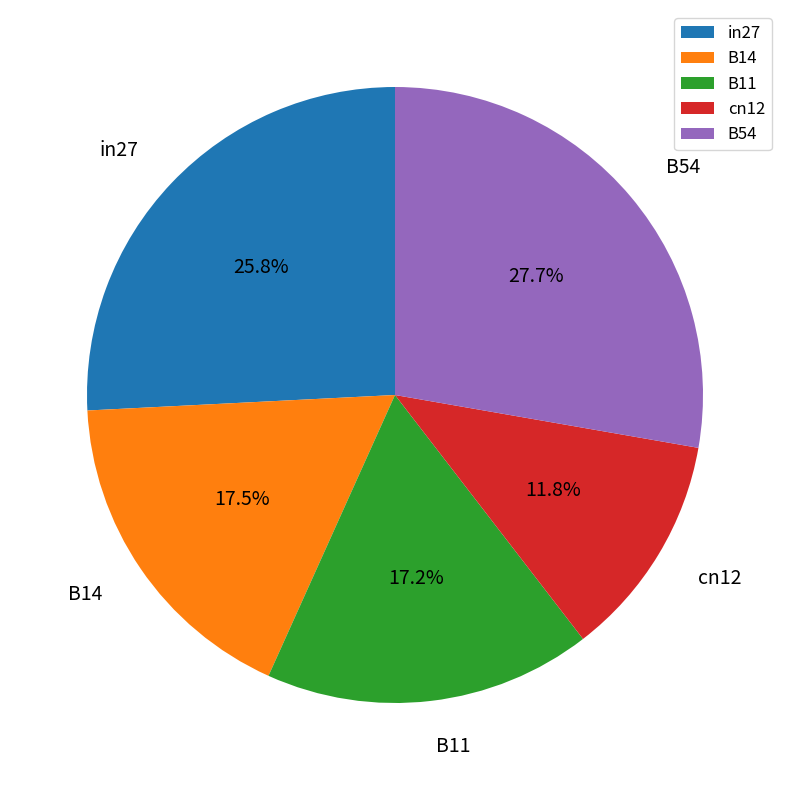

To the nearest percent, what is the difference between the largest and smallest slice percentages?

16%